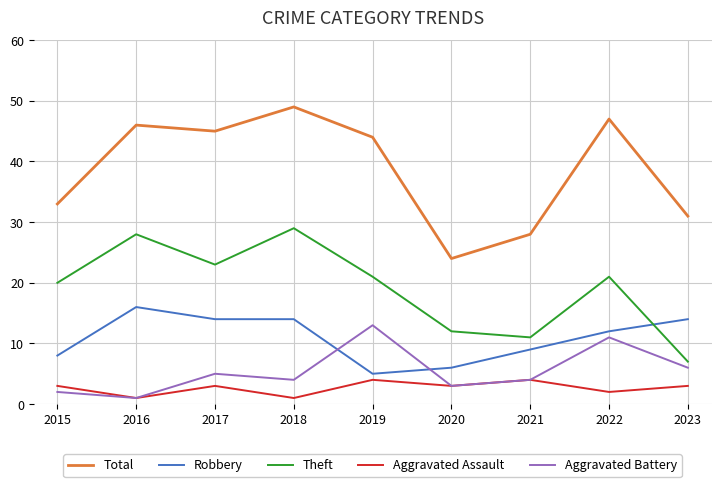

Where is Aggravated Battery nearest to the value 7?

2023